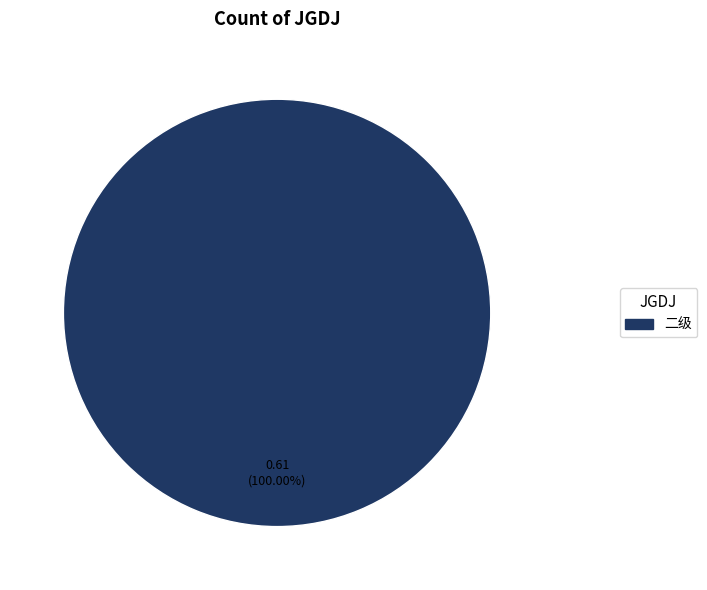

Does any single category account for the majority?

Yes